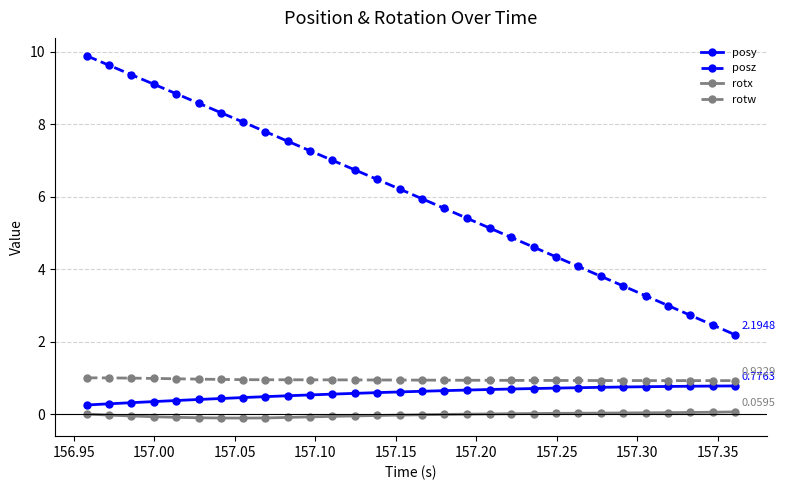

True or false: posy and rotw cross at least once.

False